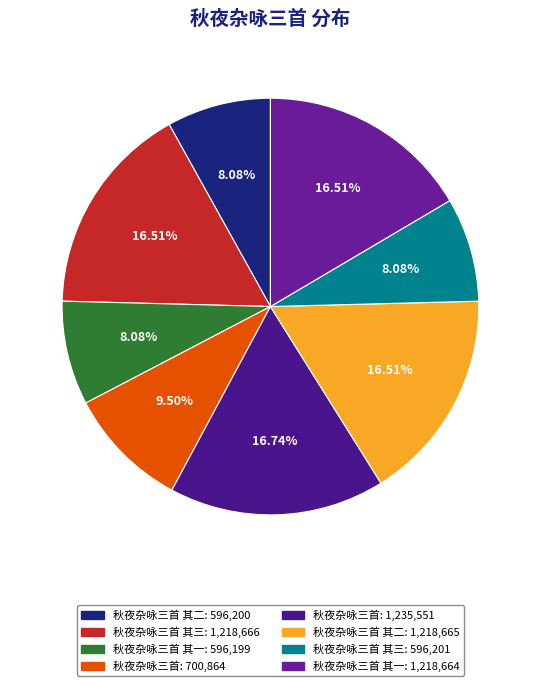

To the nearest percent, what is the average slice percentage?

12%